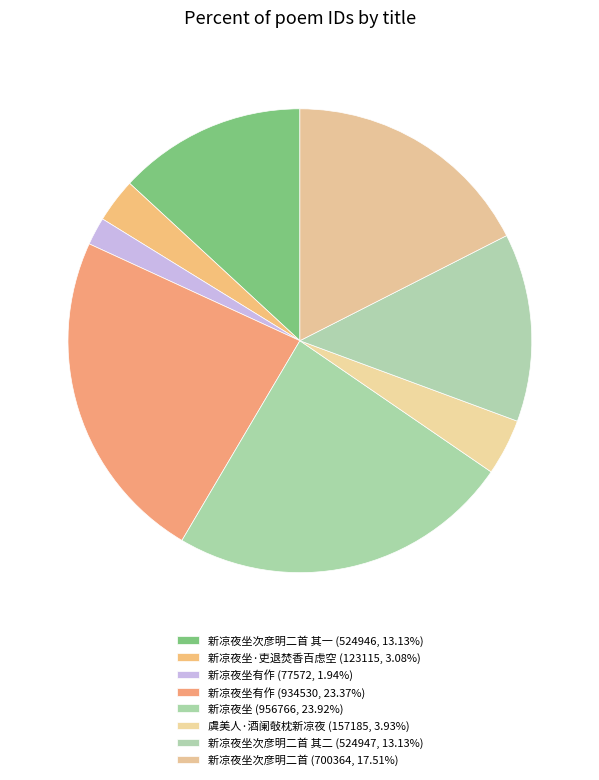

How many segments does this pie chart have?

8